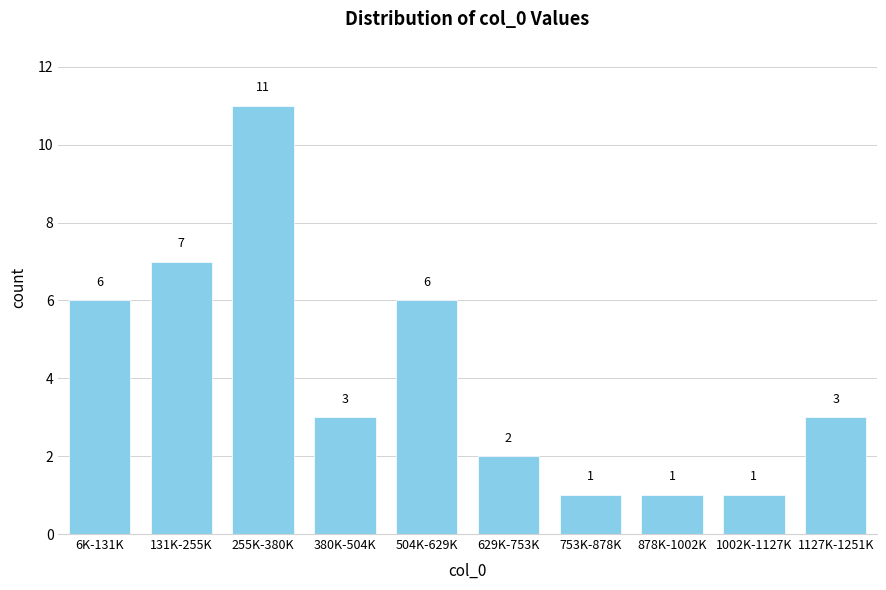

Reading left to right, list all the values displayed in this chart.

6K-131K=6	131K-255K=7	255K-380K=11	380K-504K=3	504K-629K=6	629K-753K=2	753K-878K=1	878K-1002K=1	1002K-1127K=1	1127K-1251K=3